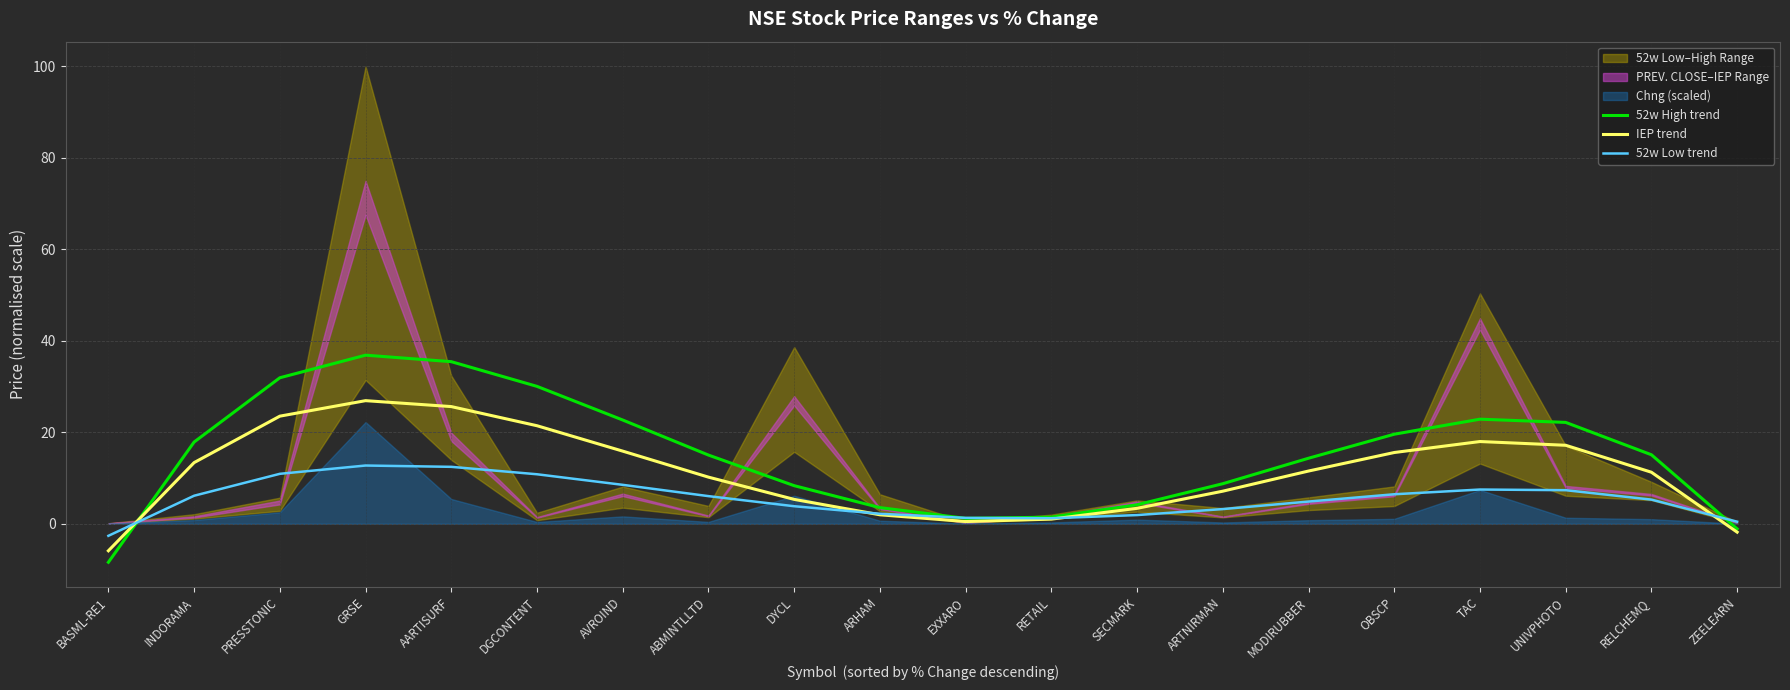

How many lines are shown in the chart?

3